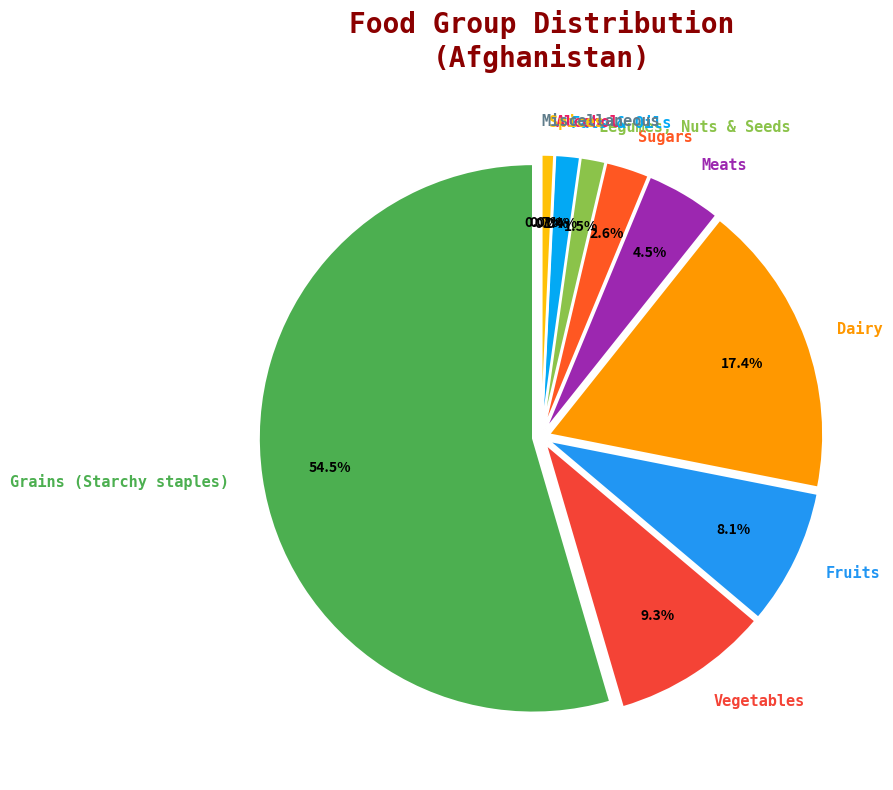

How many slices are in this pie chart?

11